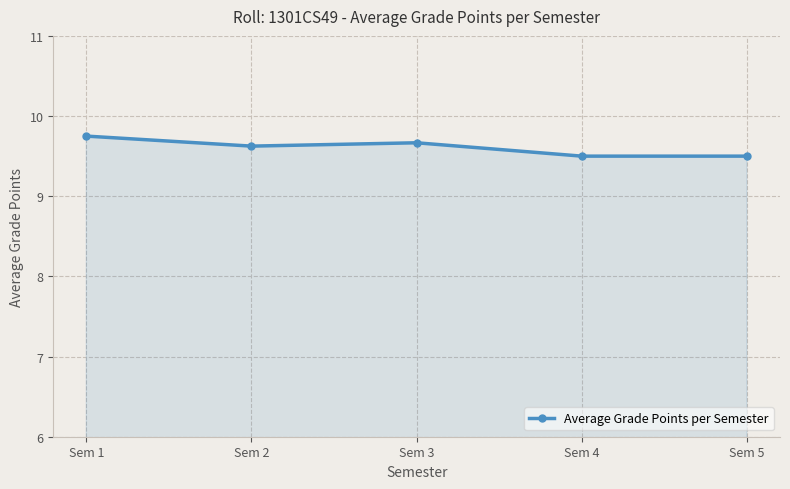

What is the sum of all values?

48.0